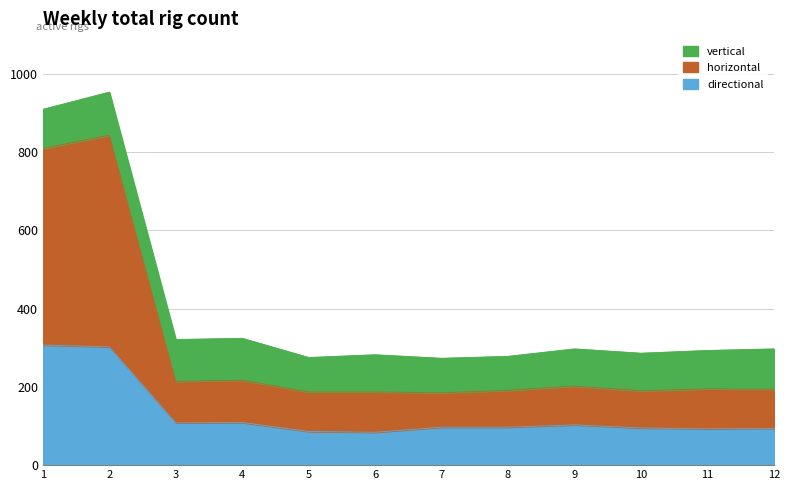

The horizontal series shows 68 at 6. True or false?

False